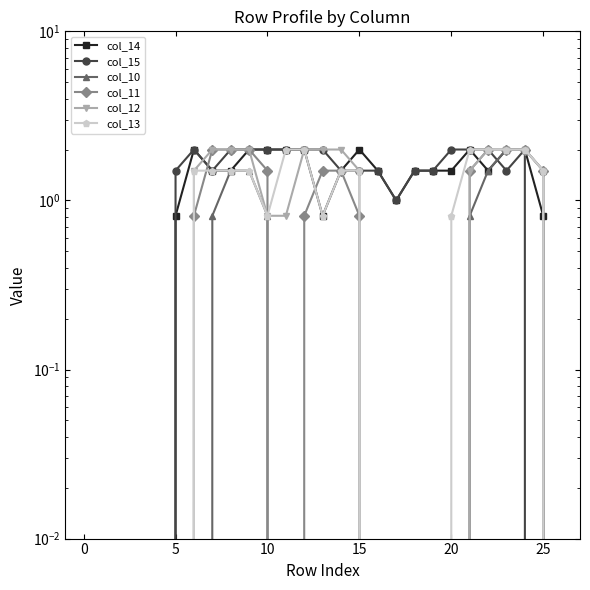

After their last crossing, which series has the higher values: col_12 or col_11?

col_12